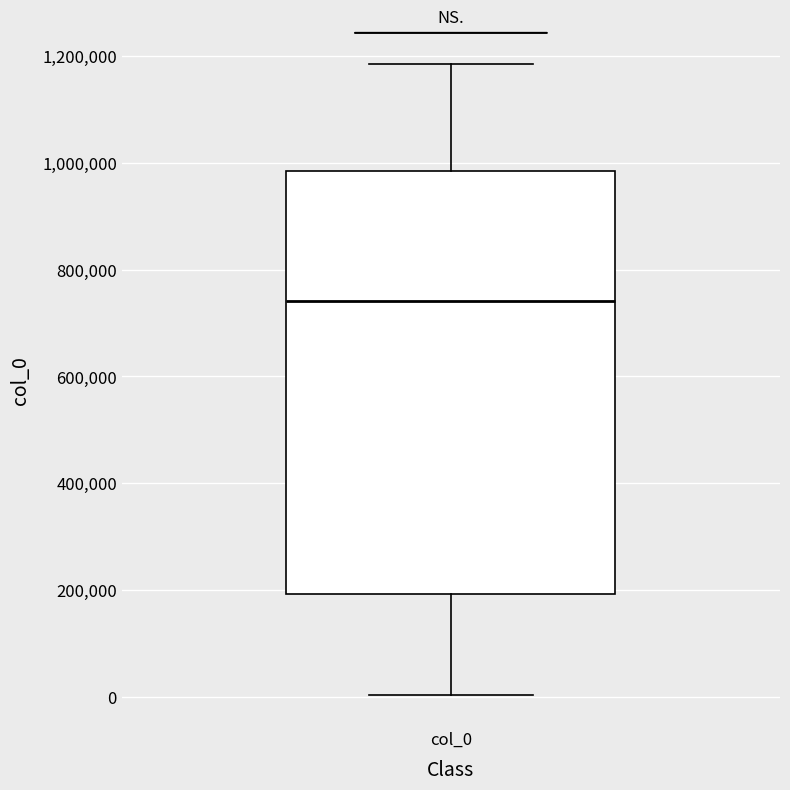

Read this box plot against the y-axis: the position of the median line, the range covered by the box, and the ends of both whiskers. The values are not printed on the chart, so give them approximately, as read against the axis.

median 740000, box 200000 to 980000, whiskers 0 to 1180000